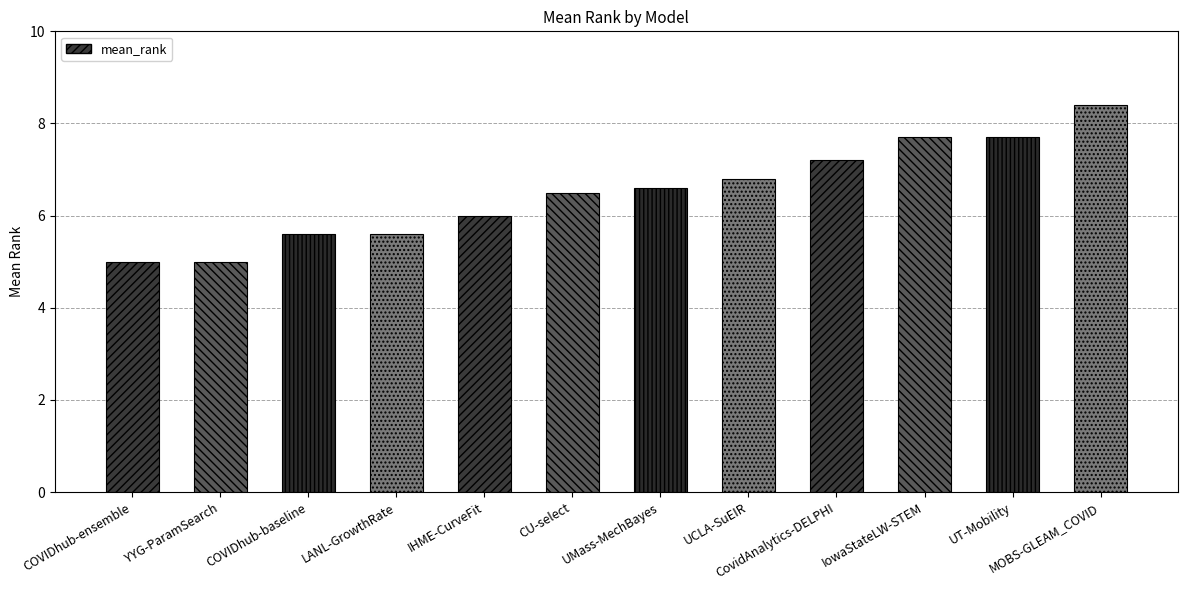

At which category does the chart reach its peak across all series?

MOBS-GLEAM_COVID